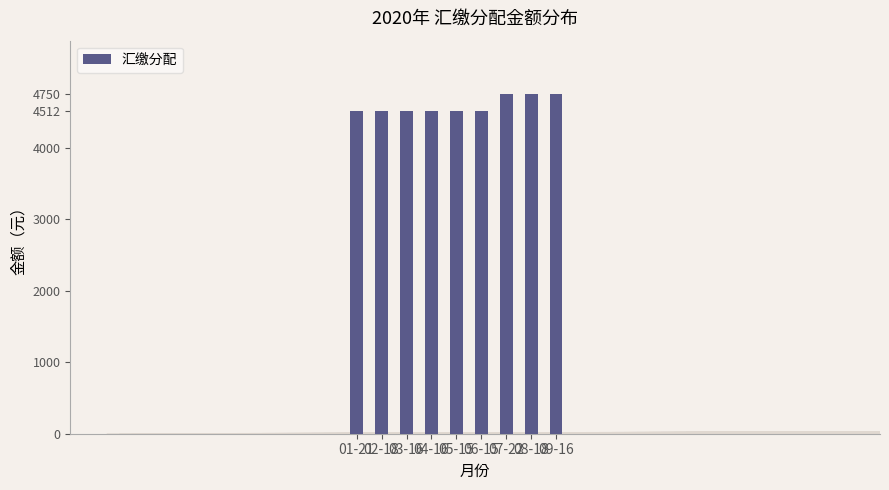

What is the label of the 1st bar from the left?

01-21